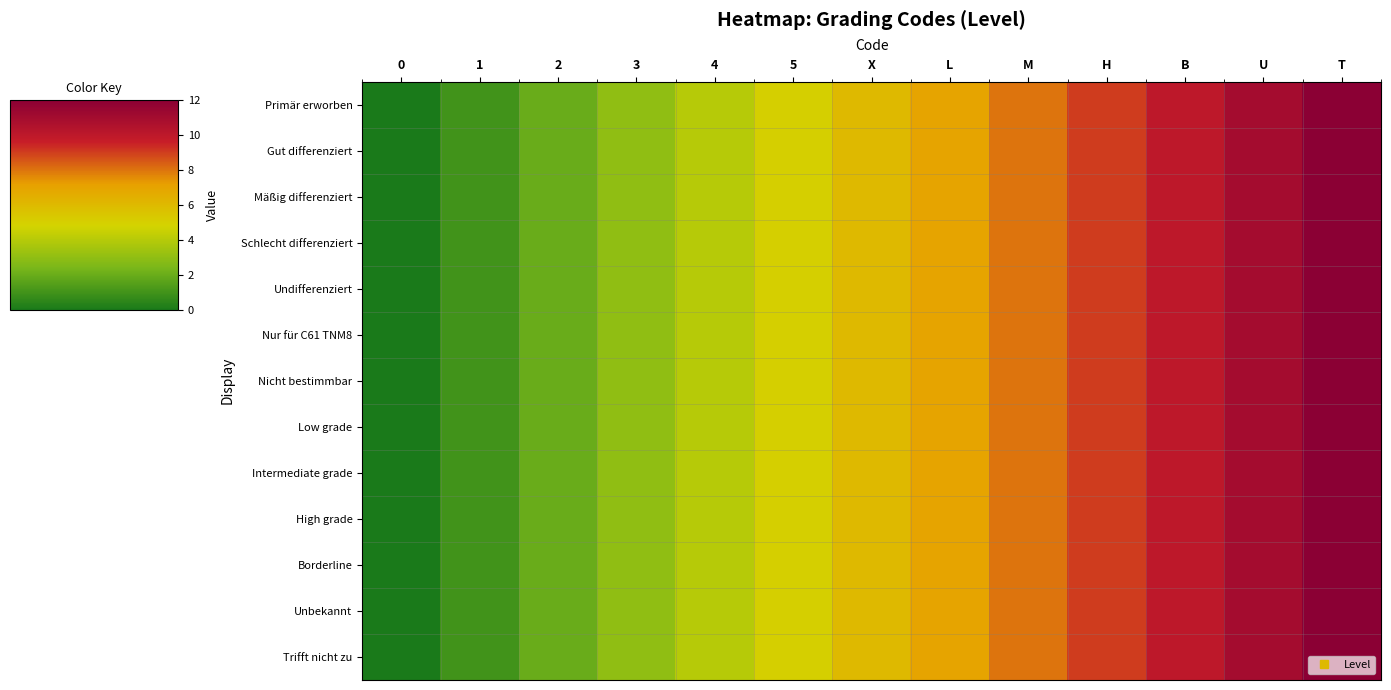

What is the maximum value shown in the chart?

12